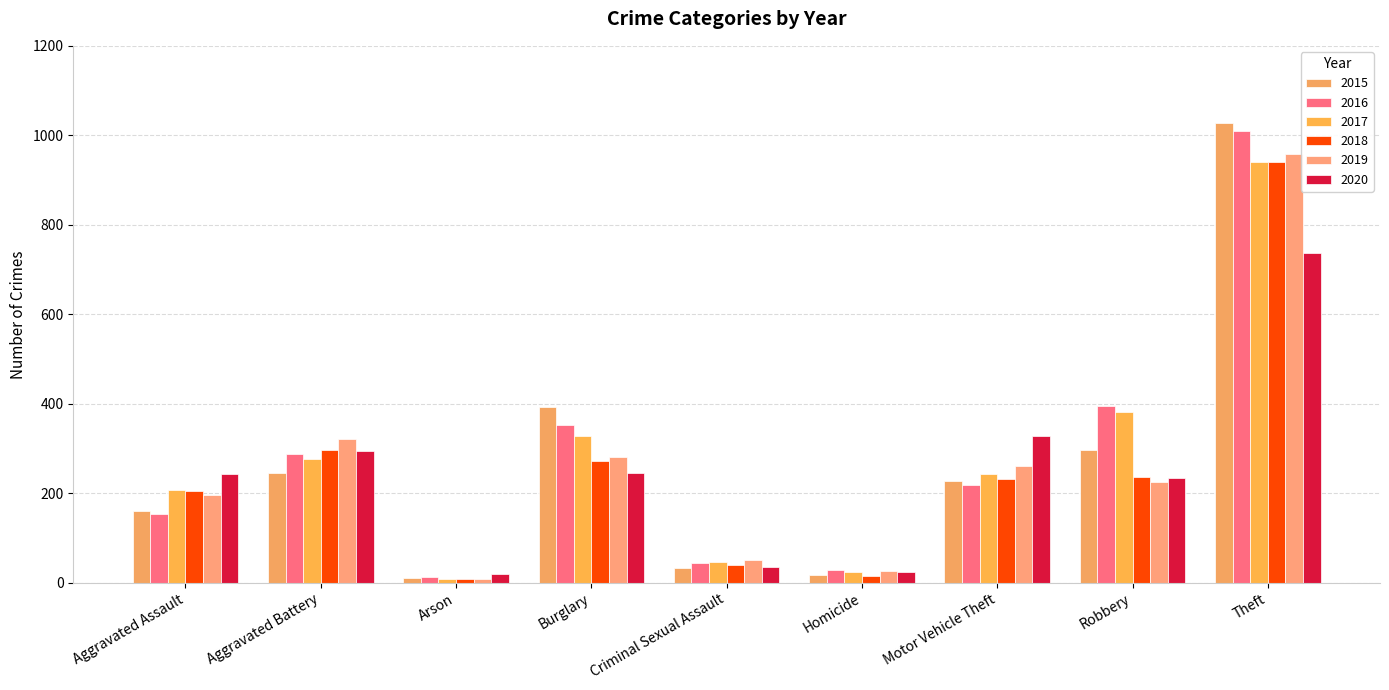

What is the sum of all 2017 values?

2456